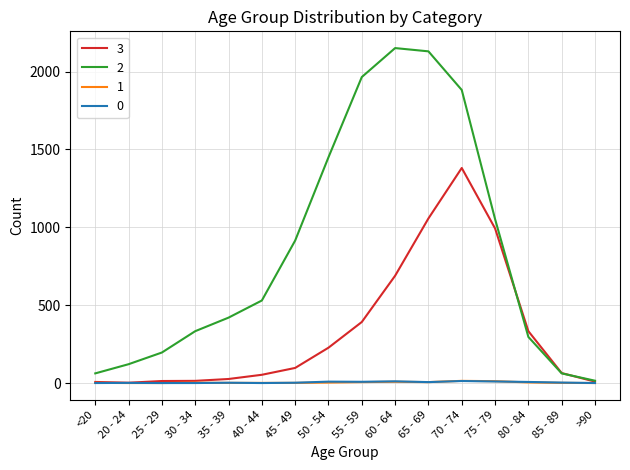

Is it true that 0 equals 3 at 85 - 89?

True